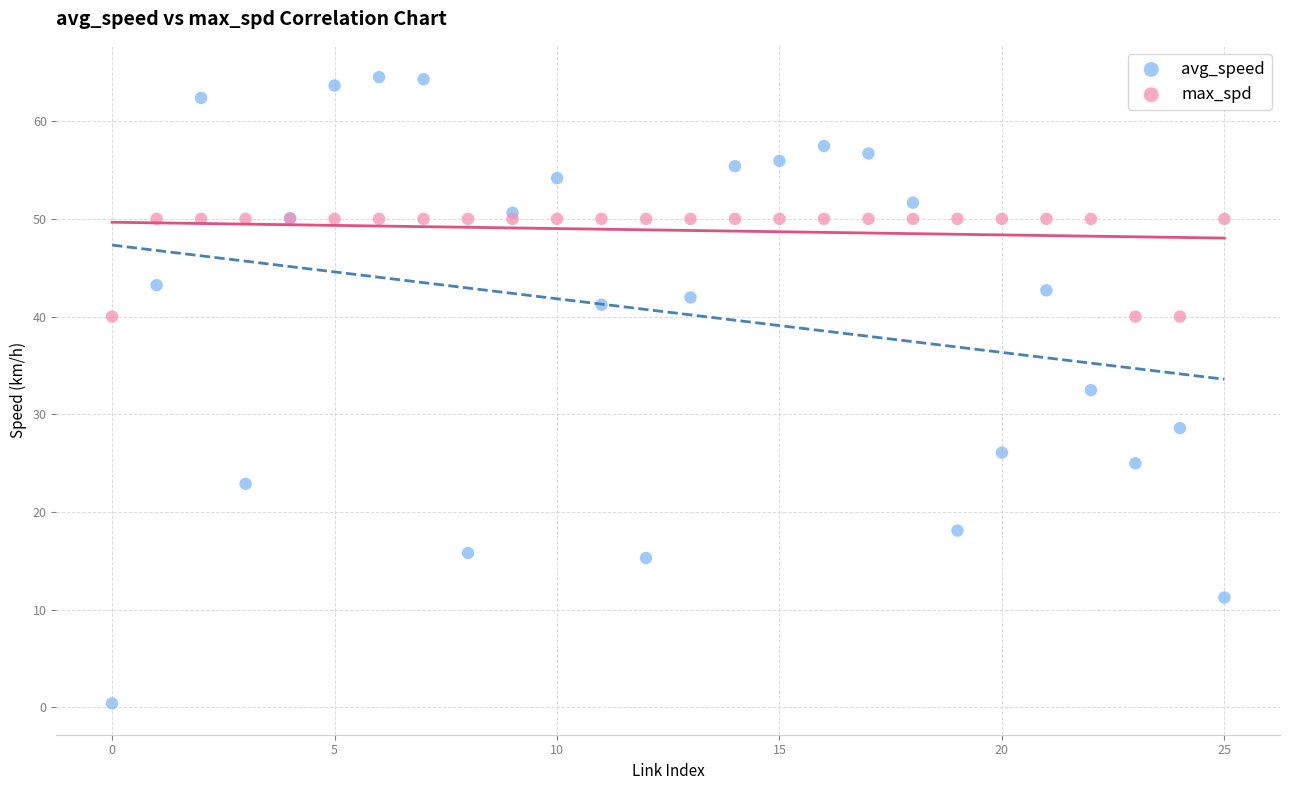

Which series has the largest Y range (max minus min)?

avg_speed